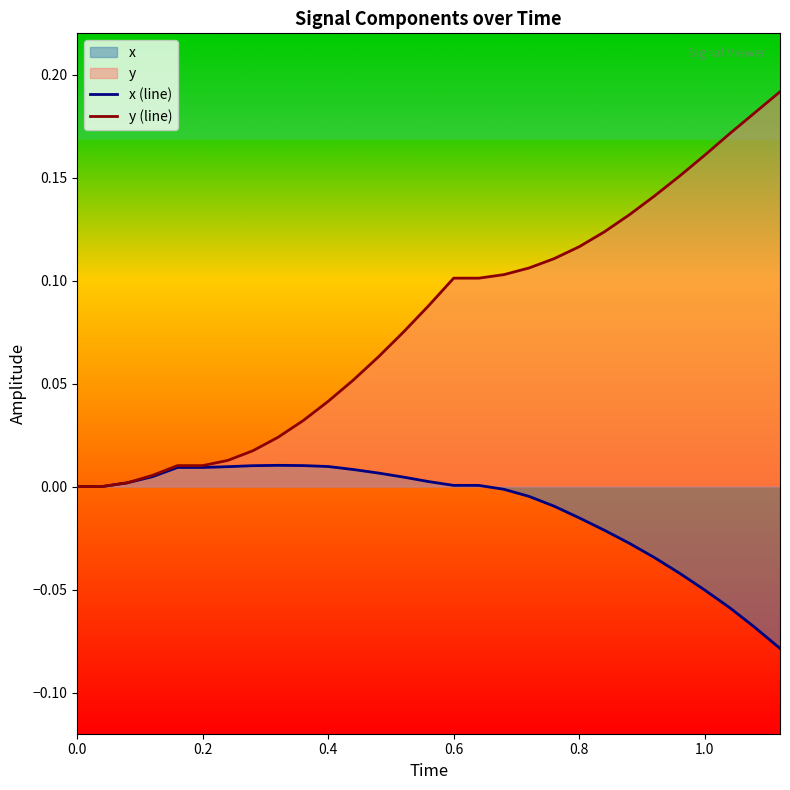

Rank the series at 0.8 from lowest to highest value.

x (line), y (line)